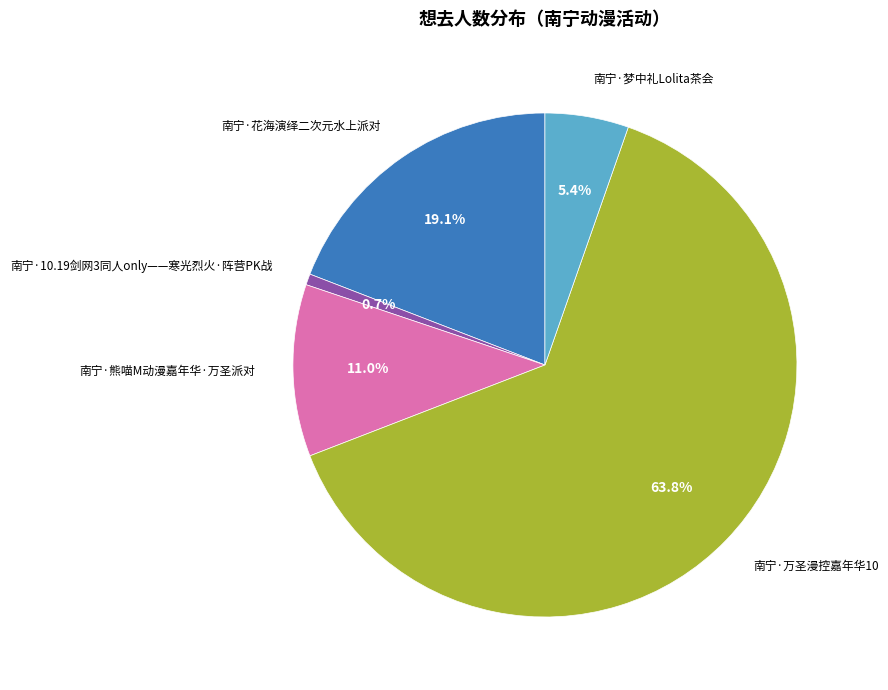

How many segments does this pie chart have?

5